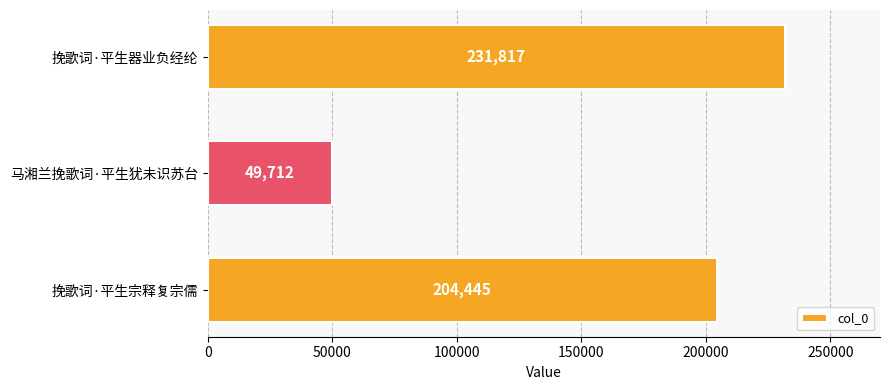

Rank the categories by value from highest to lowest.

挽歌词·平生器业负经纶, 挽歌词·平生宗释复宗儒, 马湘兰挽歌词·平生犹未识苏台